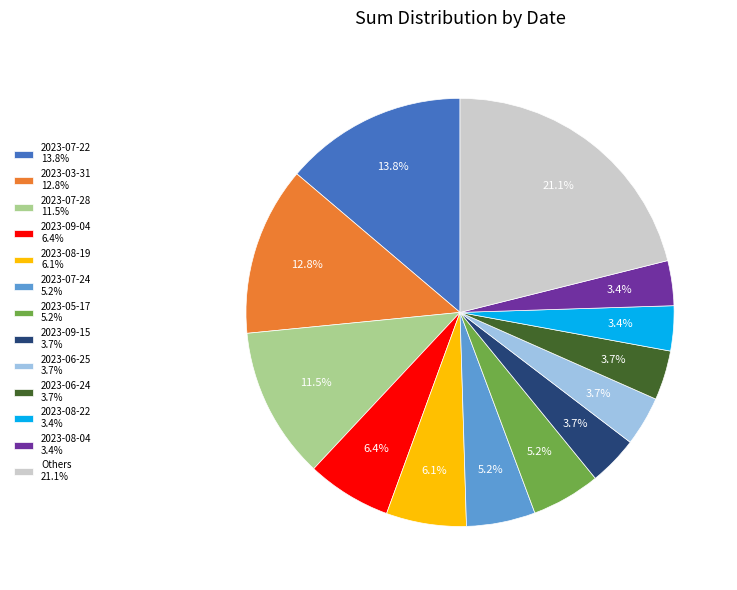

Is there any slice that represents more than half of the pie?

No